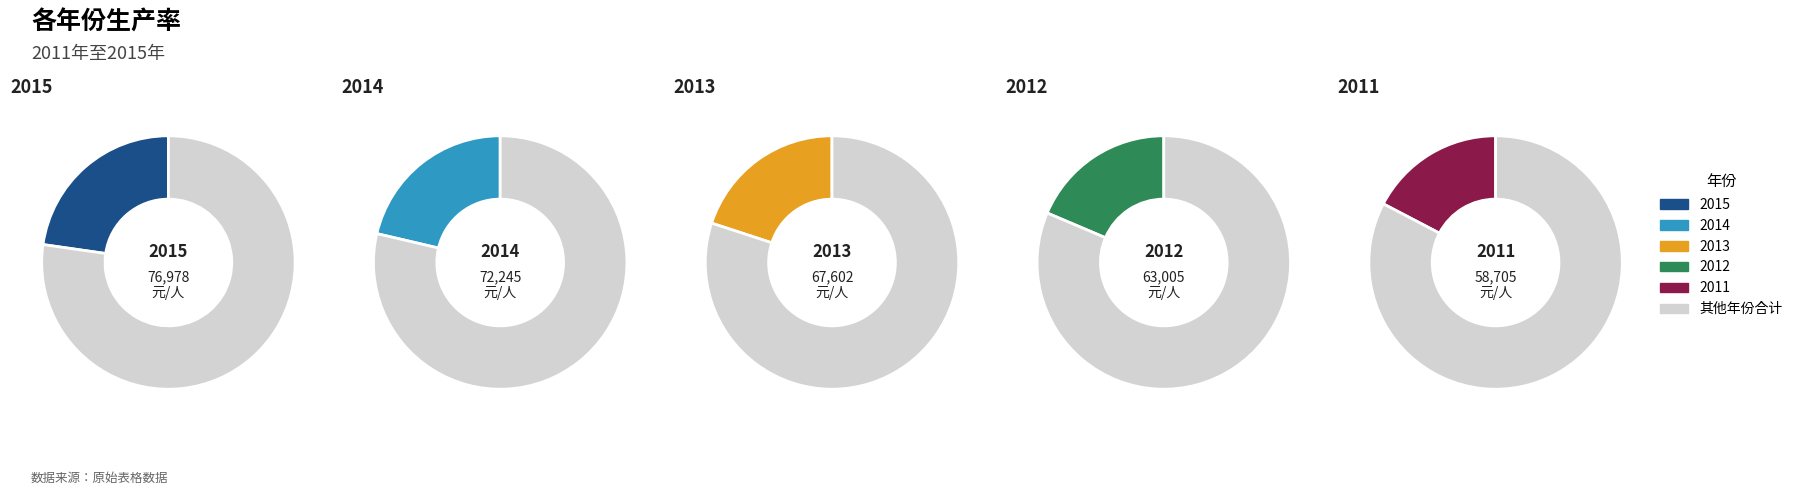

To the nearest percent, what is the combined percentage of 2013 and 2014?

41%